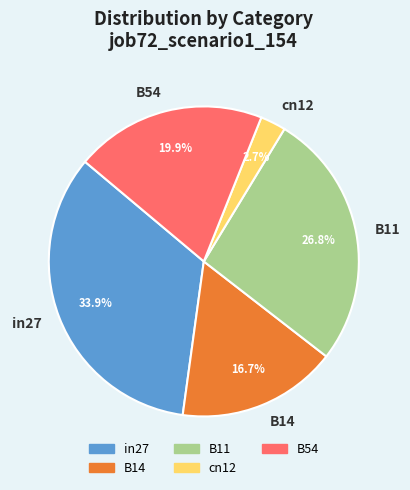

Does B11 account for over 50% of the chart?

No